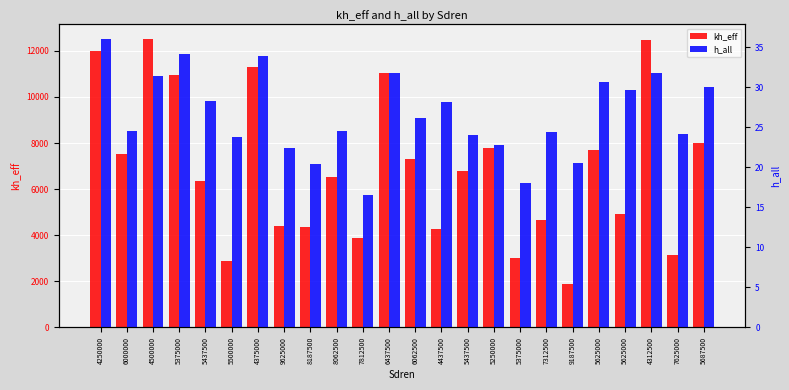

What is the label of the 19th bar from the right?

5500000